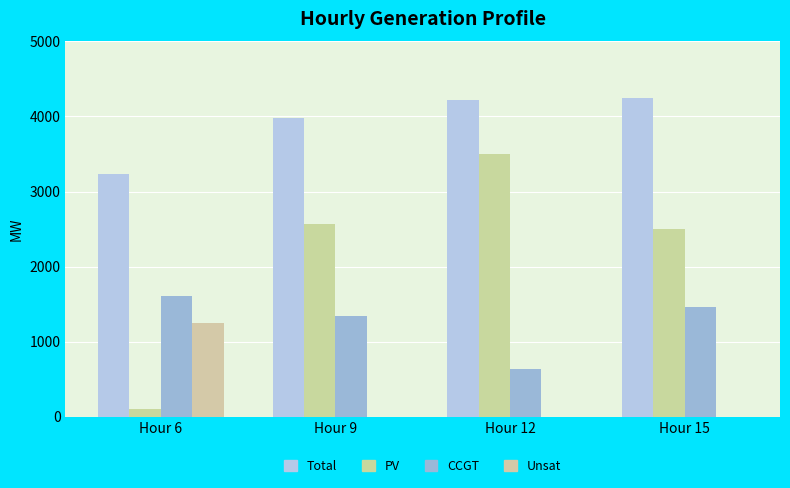

What is the difference between the maximum and second lowest values in the Unsat series?

1250